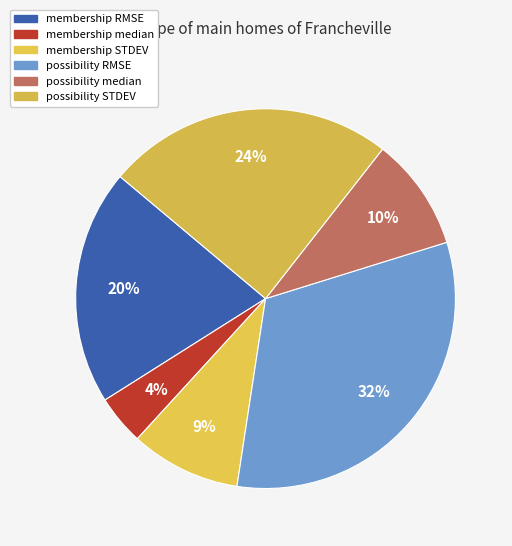

Count the number of slices in the pie.

6